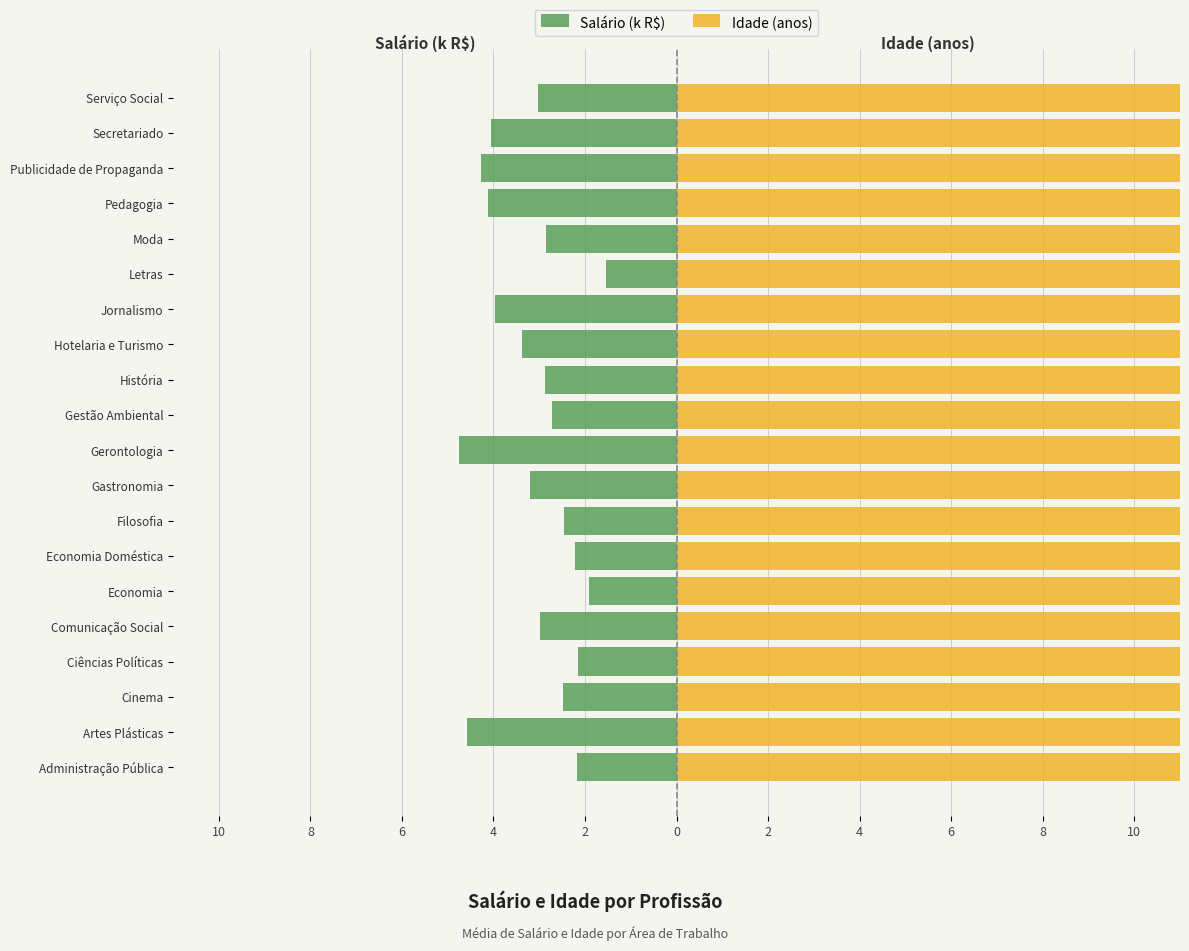

What is the average value of the Idade (anos) series?

37.4